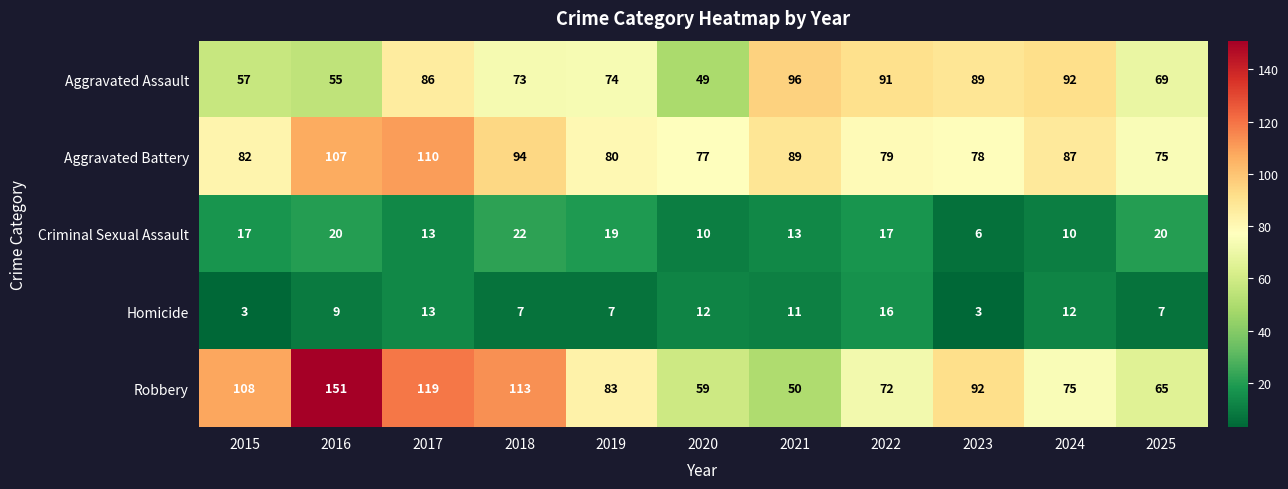

What is the spread (max minus min) of values at 2022?

75